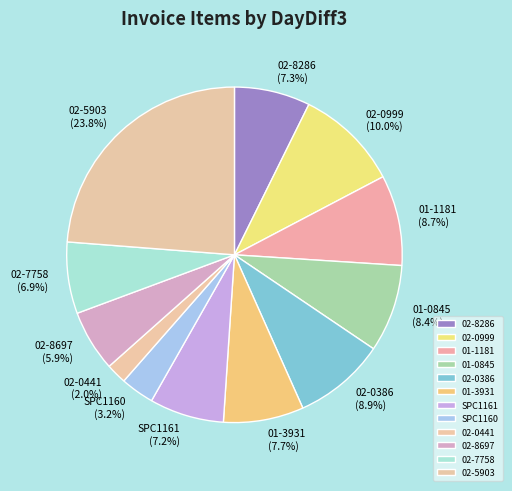

Approximately how many times larger is the value at 02-0999 compared to 01-0845?

1.2